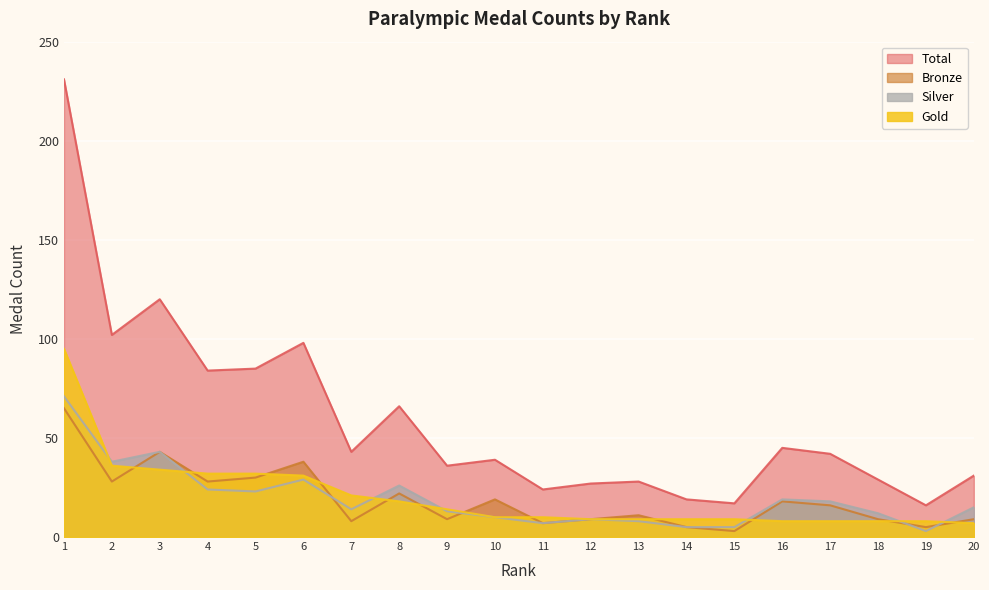

How many values in the Total series are below 42?

10